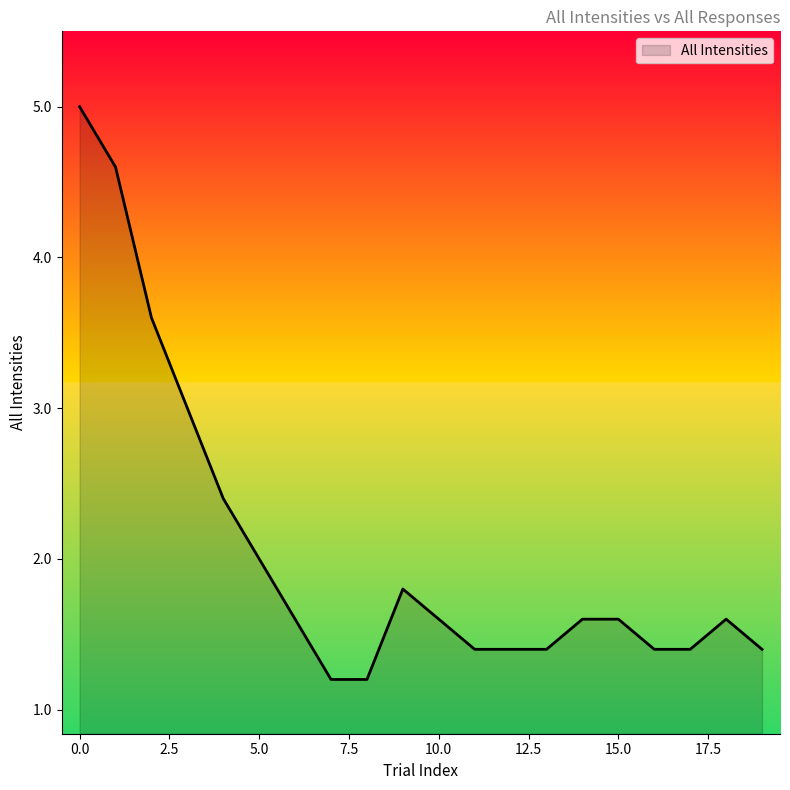

What is the minimum value shown in the chart?

1.2